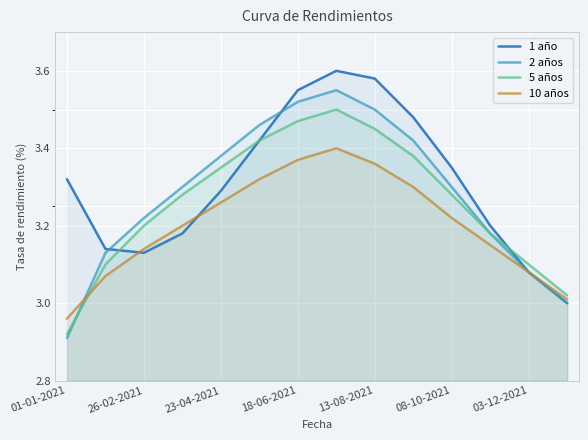

At 7, list the series in order from smallest to largest.

10 años, 5 años, 2 años, 1 año